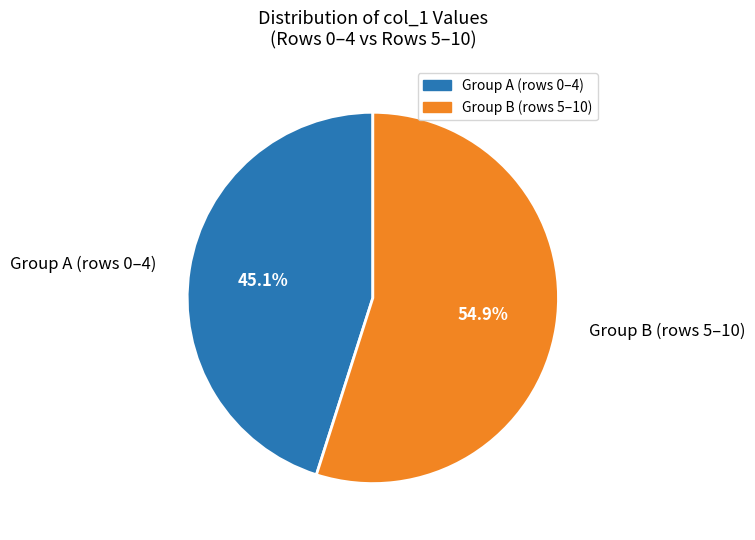

Approximately how many times larger is the value at Group A (rows 0–4) compared to Group B (rows 5–10)?

0.8